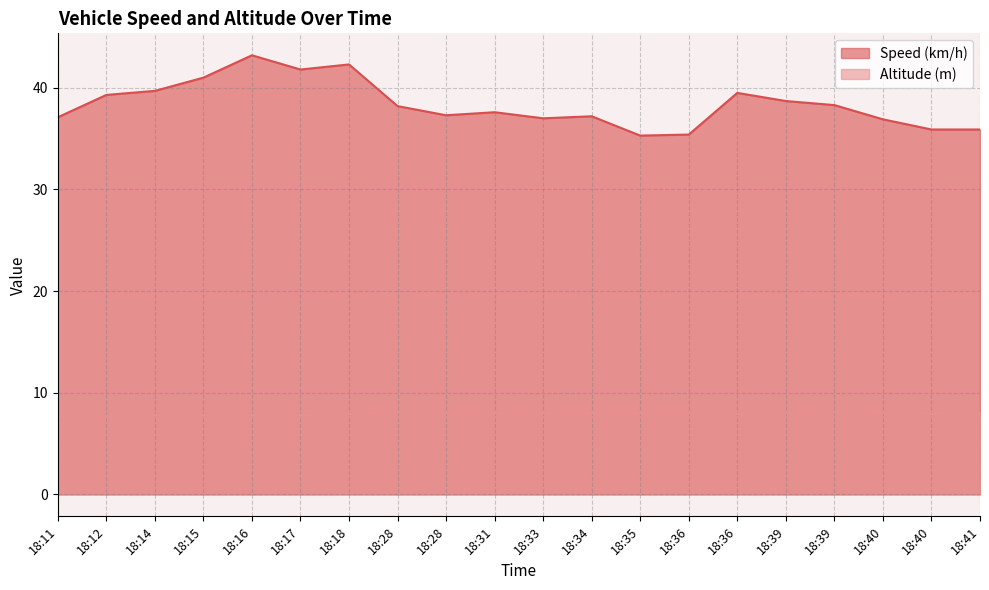

Is it true that Speed (km/h) equals 35.9 at 18:41?

True